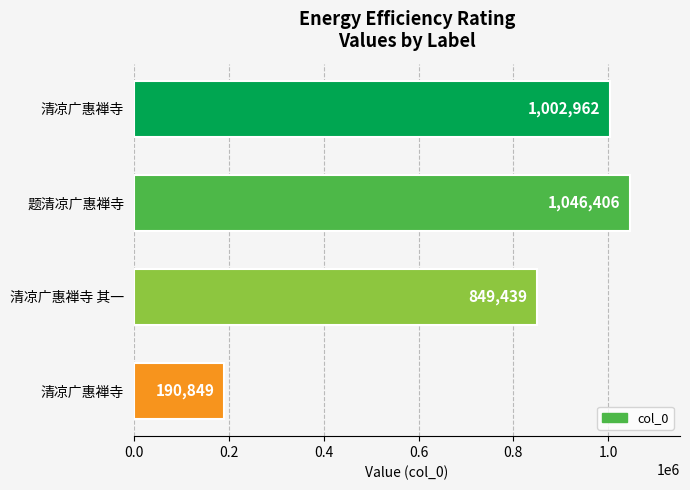

Does the chart contain any negative values?

No